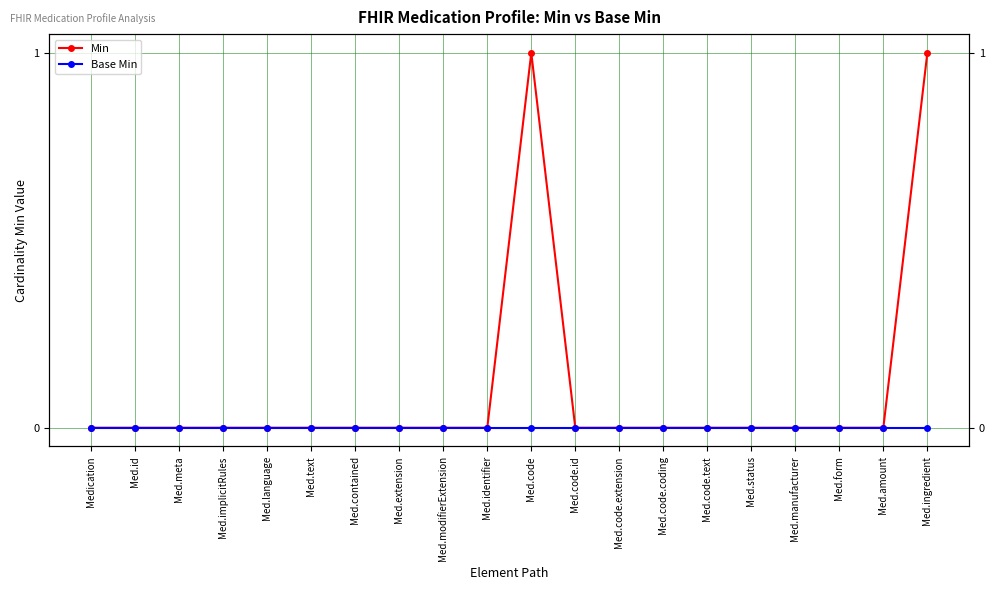

What is the total value across all series at Med.ingredient?

1